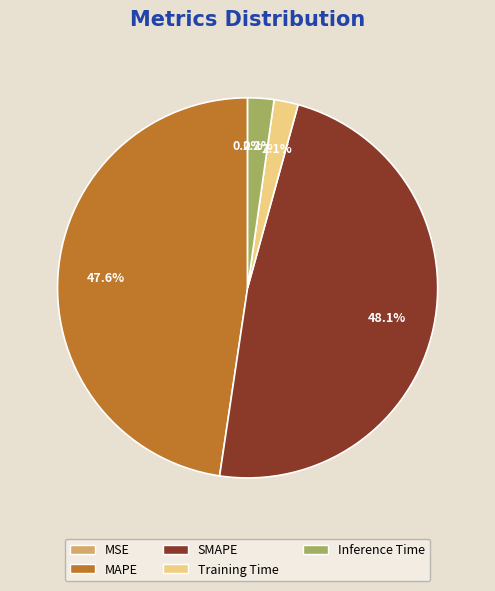

What percentage is NOT represented by SMAPE?

51.9%